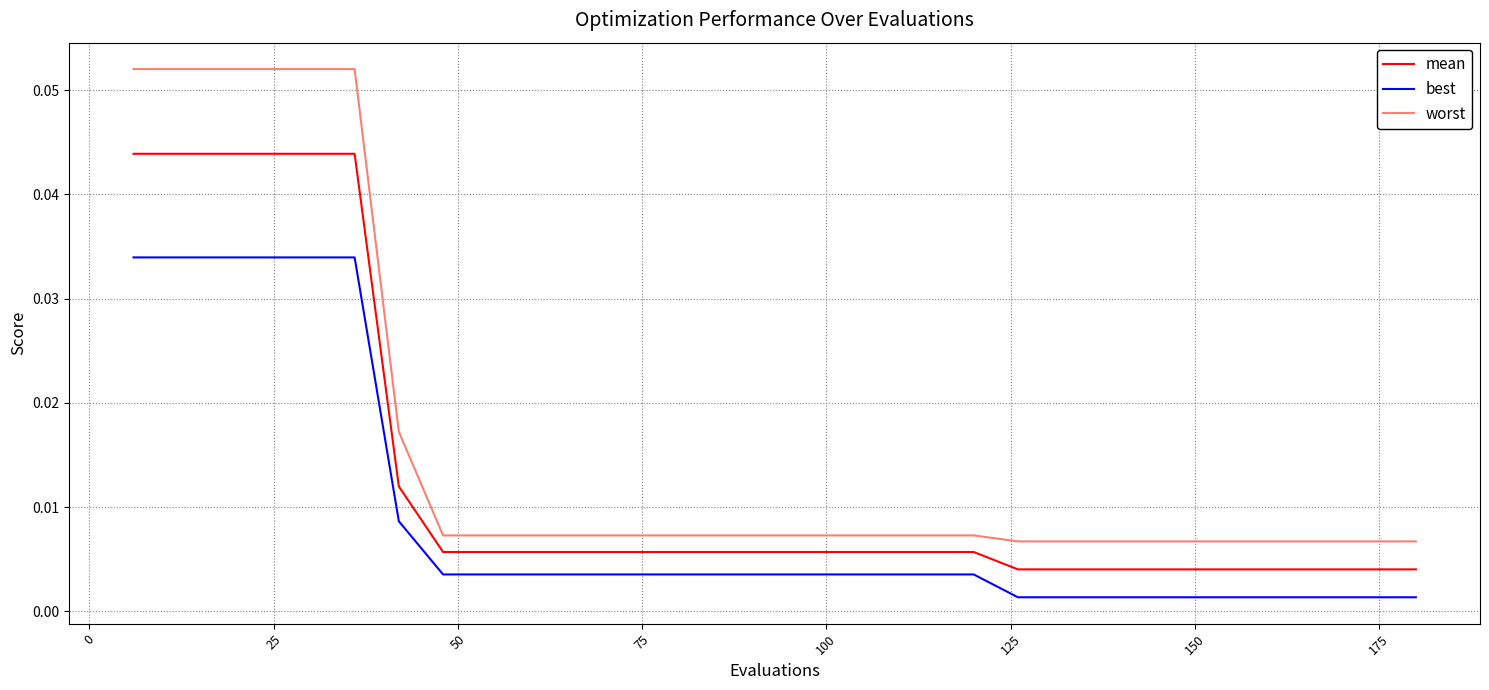

Rank the series by their average value, from lowest to highest.

best, mean, worst